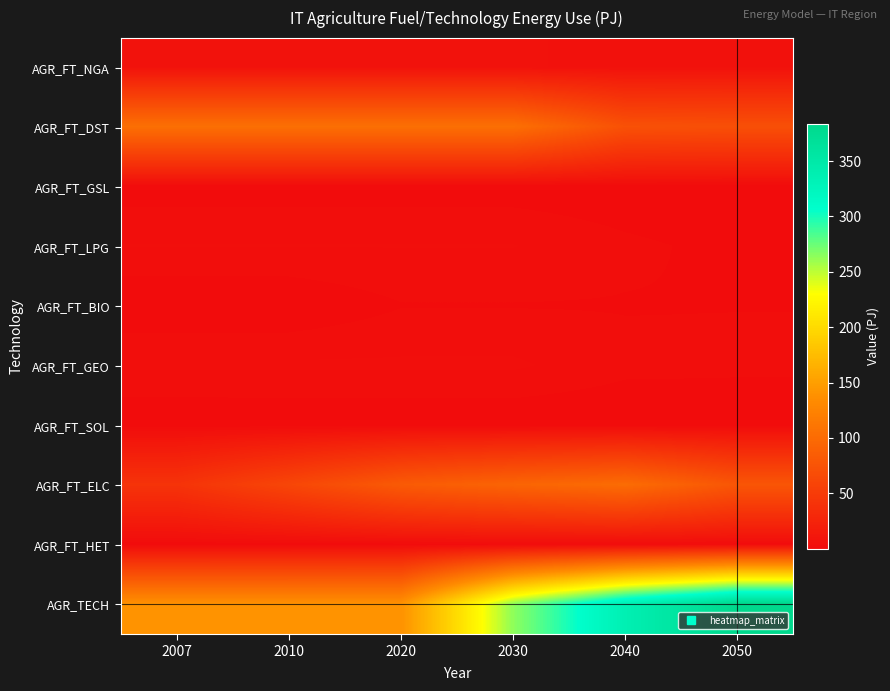

Reading right to left, list all the values displayed in this chart.

AGR_FT_NGA: 2050=5.8	2040=5.6	2030=6.2	2020=6.2	2010=6.2	2007=6.2
AGR_FT_DST: 2050=70.7	2040=72.5	2030=104.5	2020=104.5	2010=104.5	2007=104.5
AGR_FT_GSL: 2050=0.1	2040=0.4	2030=0.7	2020=0.7	2010=0.7	2007=0.7
AGR_FT_LPG: 2050=1.1	2040=1.8	2030=3.1	2020=3.1	2010=3.1	2007=3.1
AGR_FT_BIO: 2050=1.5	2040=1.4	2030=1.4	2020=1.4	2010=0.1	2007=0.0
AGR_FT_GEO: 2050=1.9	2040=2.0	2030=3.3	2020=3.3	2010=3.3	2007=3.3
AGR_FT_SOL: 2050=0.1	2040=0.1	2030=0.1	2020=0.1	2010=0.0	2007=0.0
AGR_FT_ELC: 2050=77.3	2040=101.1	2030=93.2	2020=82.5	2010=61.2	2007=41.2
AGR_FT_HET: 2050=0.6	2040=0.6	2030=0.6	2020=0.6	2010=0.3	2007=0.2
AGR_TECH: 2050=383.7	2040=336.6	2030=264.3	2020=139.6	2010=139.6	2007=139.6